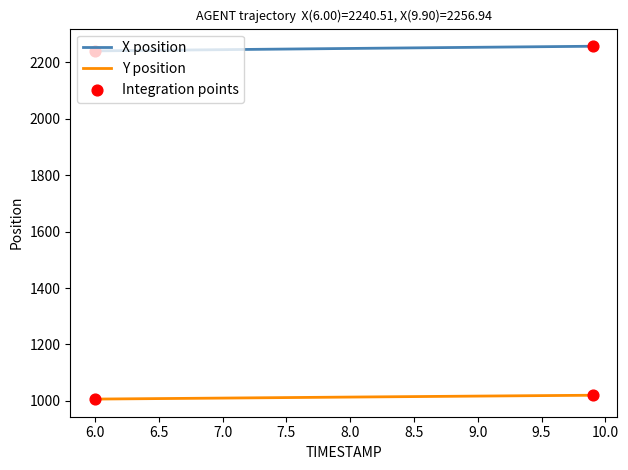

Which series has the largest total across all categories?

X position